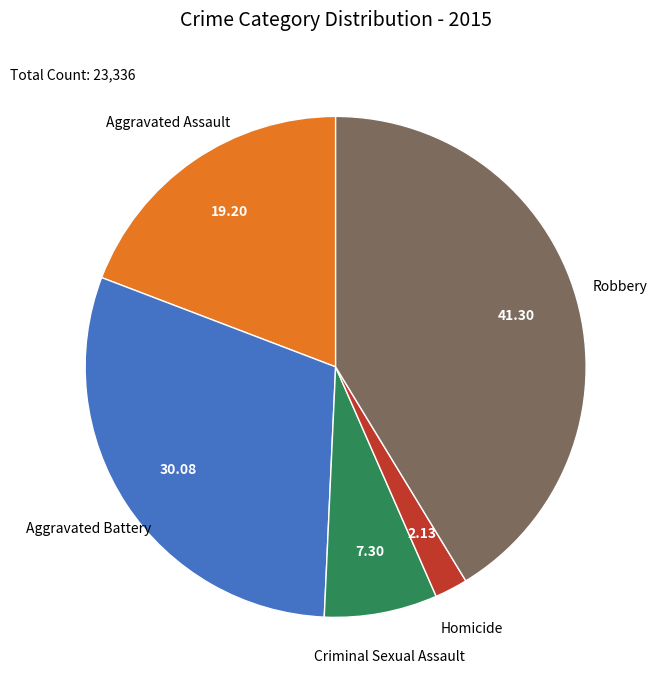

Combined, do Criminal Sexual Assault and Robbery account for over 50%?

No